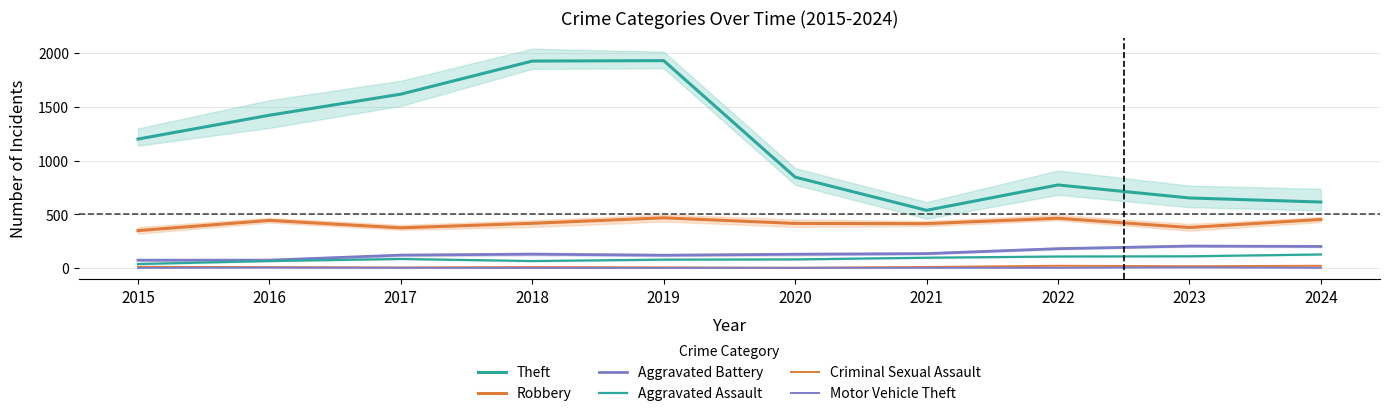

Does the chart have visible grid lines?

Yes